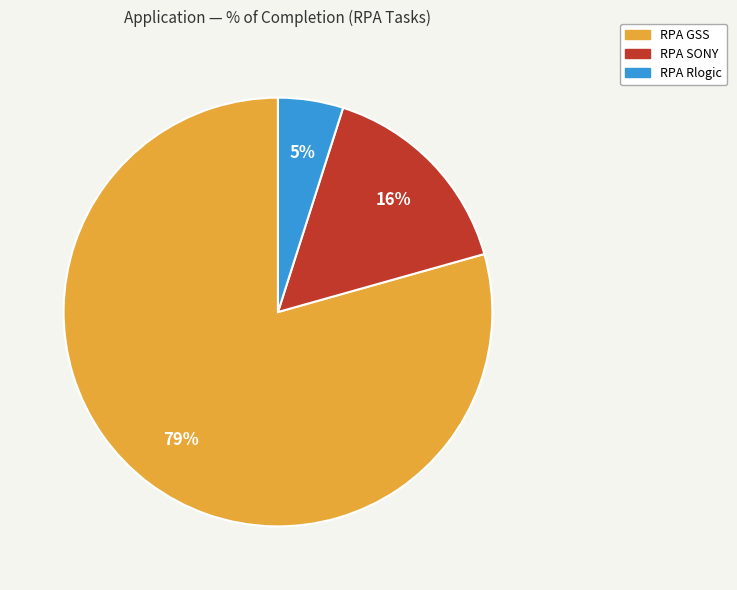

How many segments does this pie chart have?

3